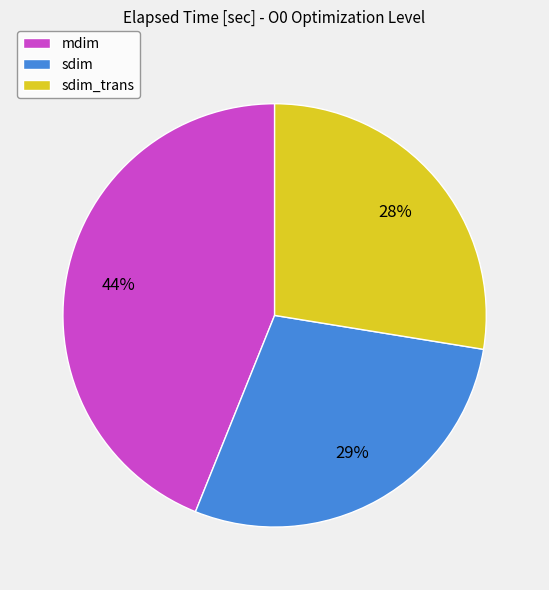

Does mdim account for over 50% of the chart?

No